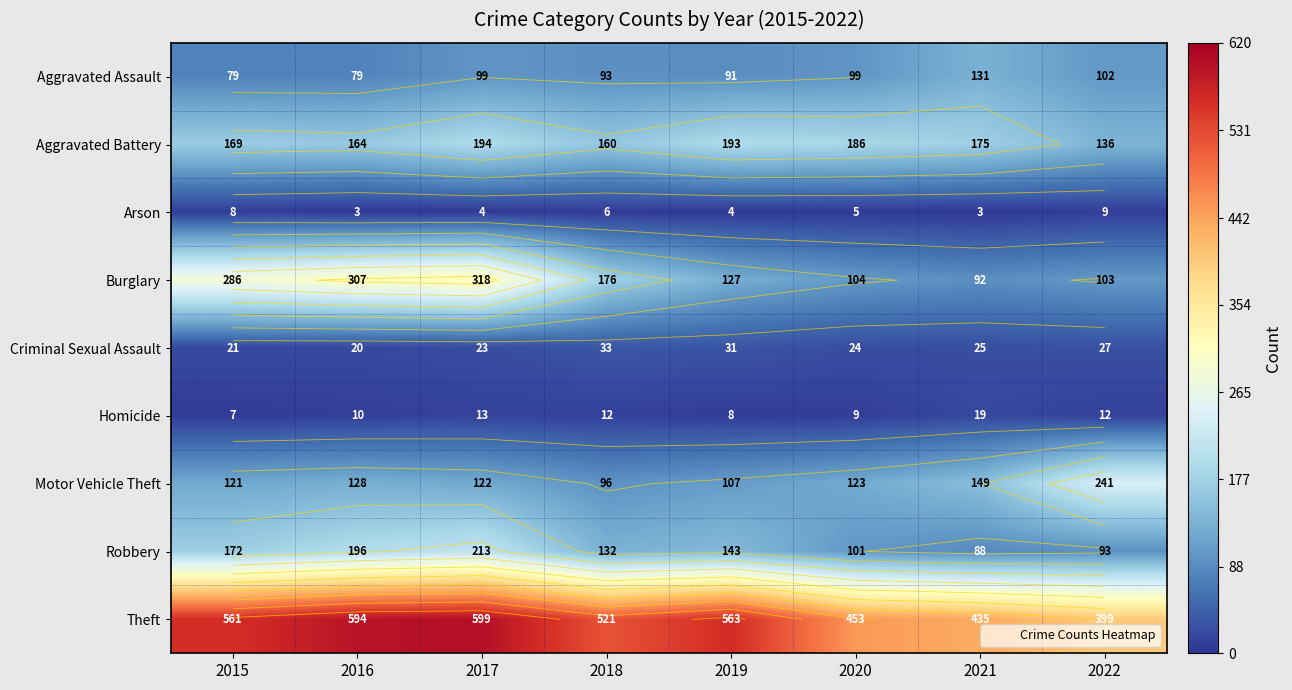

What is the lowest value of the Theft series?

399